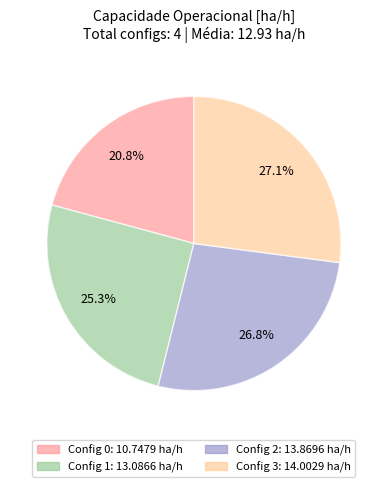

What is the largest slice in the pie chart?

3